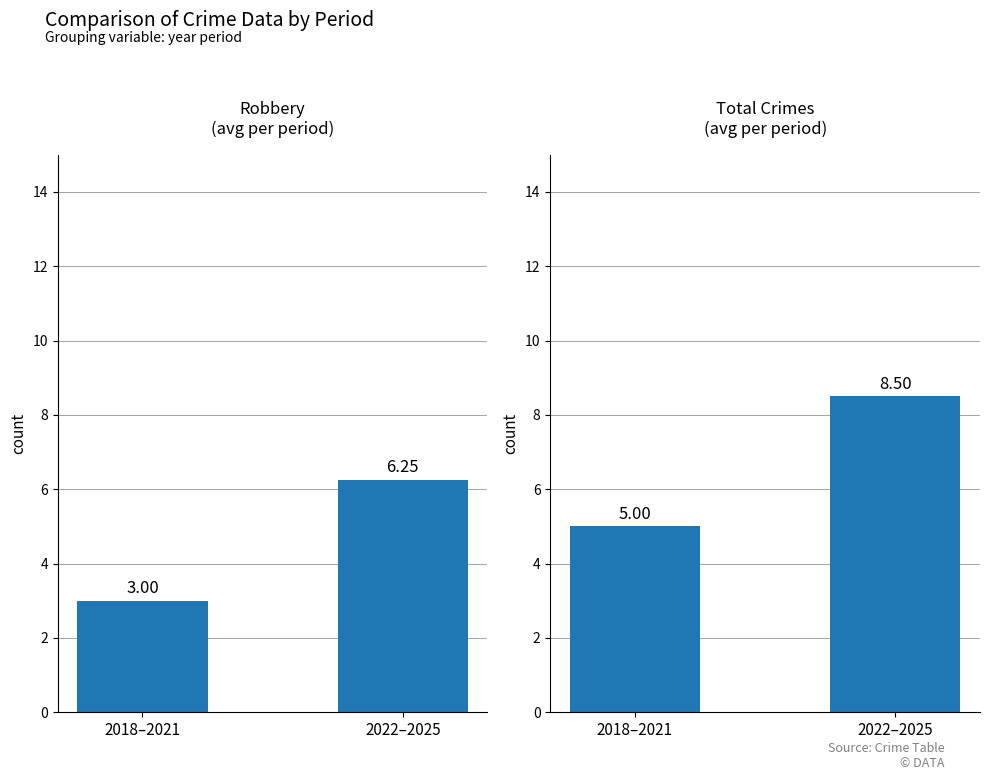

What is the maximum value for Total?

8.5